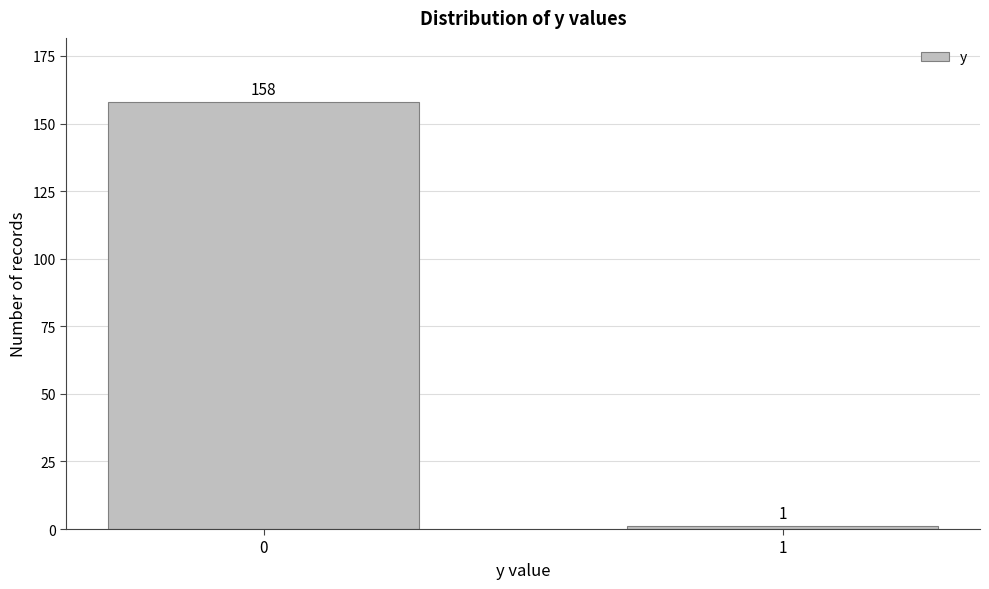

Reading right to left, what are all the values shown in this chart?

1=1	0=158